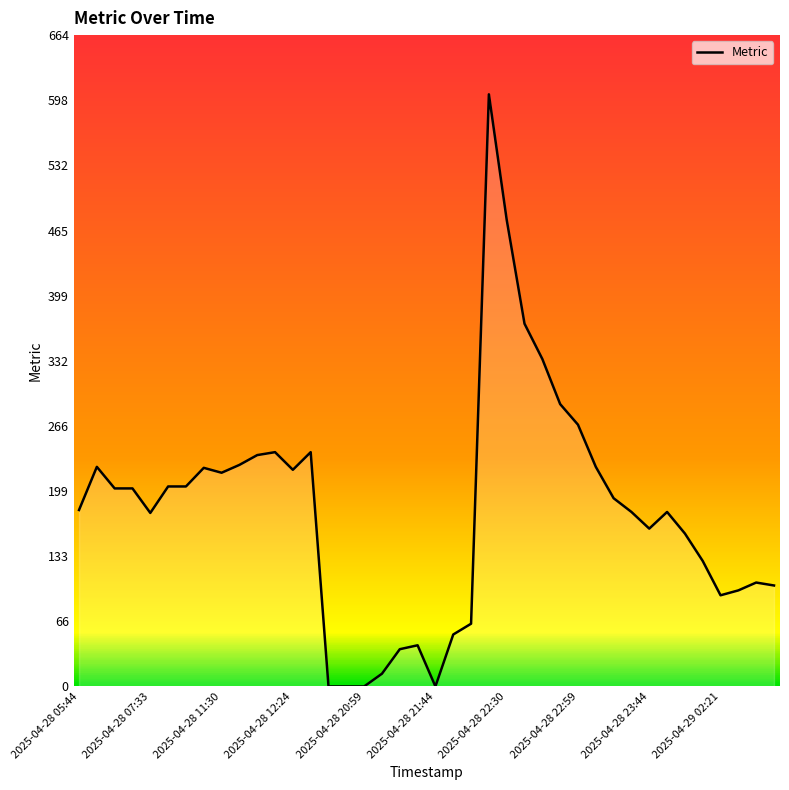

True or false: there are more than 1 points higher than both neighbors.

True